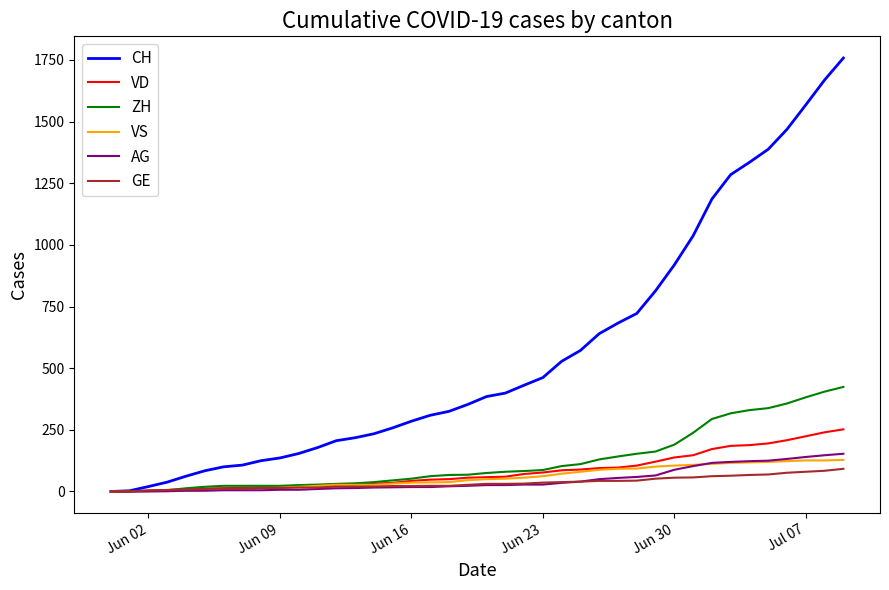

Which series has the widest spread of values?

CH